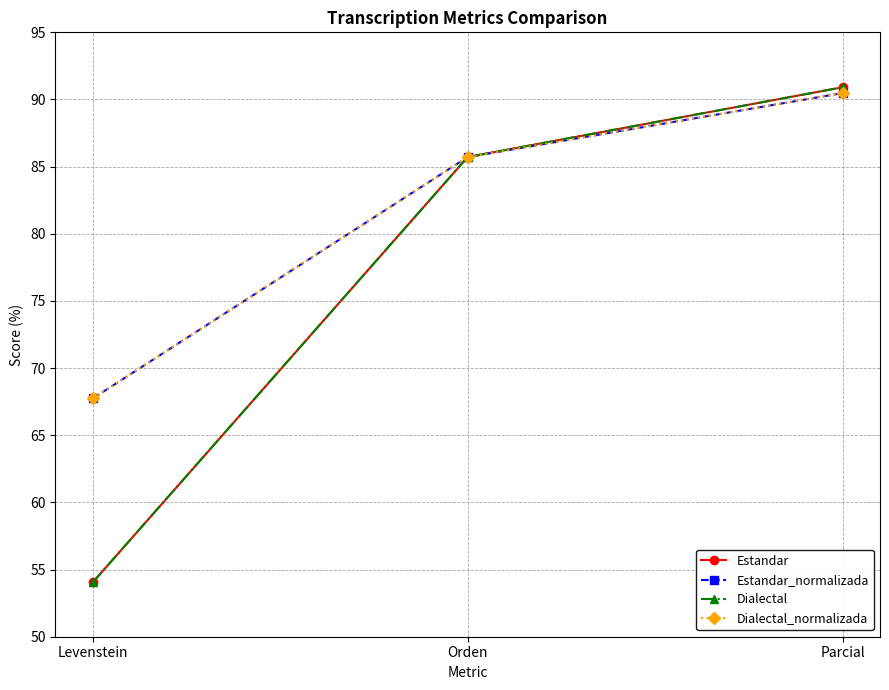

Is this an area chart (filled region under the line)?

No